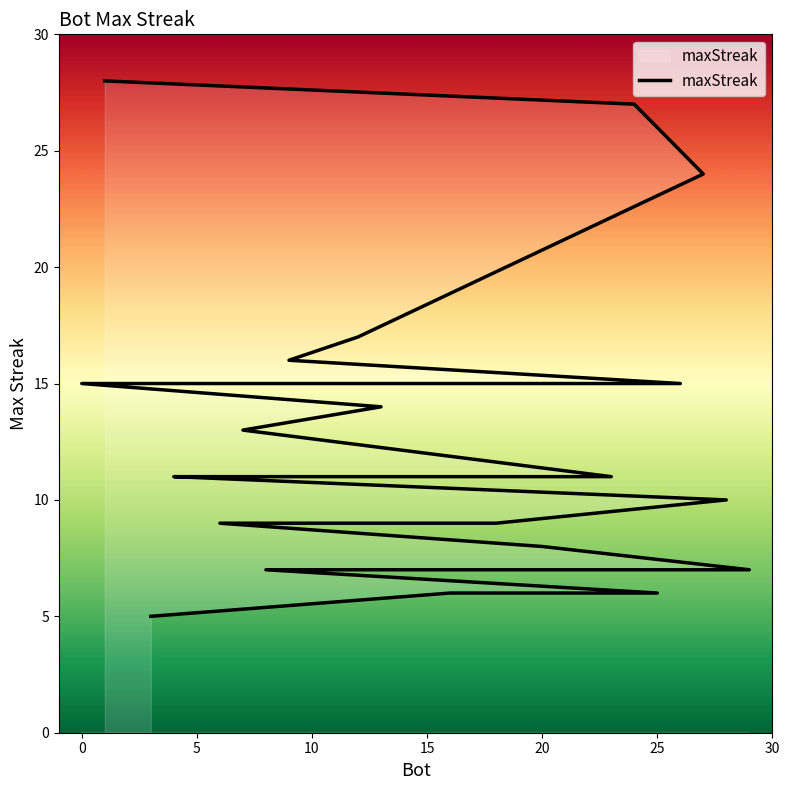

The chart shows a value of 4 at 0. True or false?

False